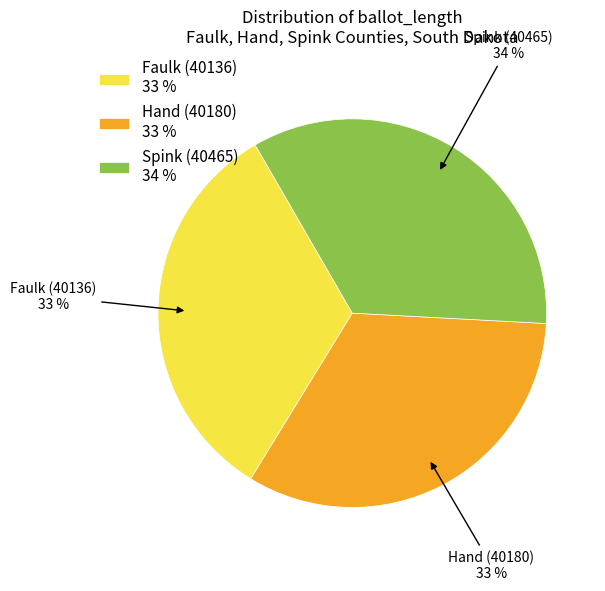

Count the number of slices in the pie.

3